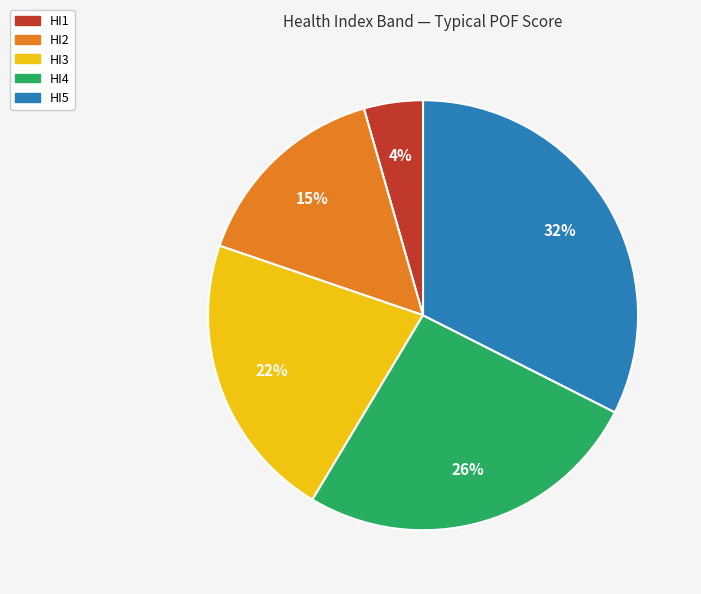

Rank the categories by value from highest to lowest.

HI5, HI4, HI3, HI2, HI1